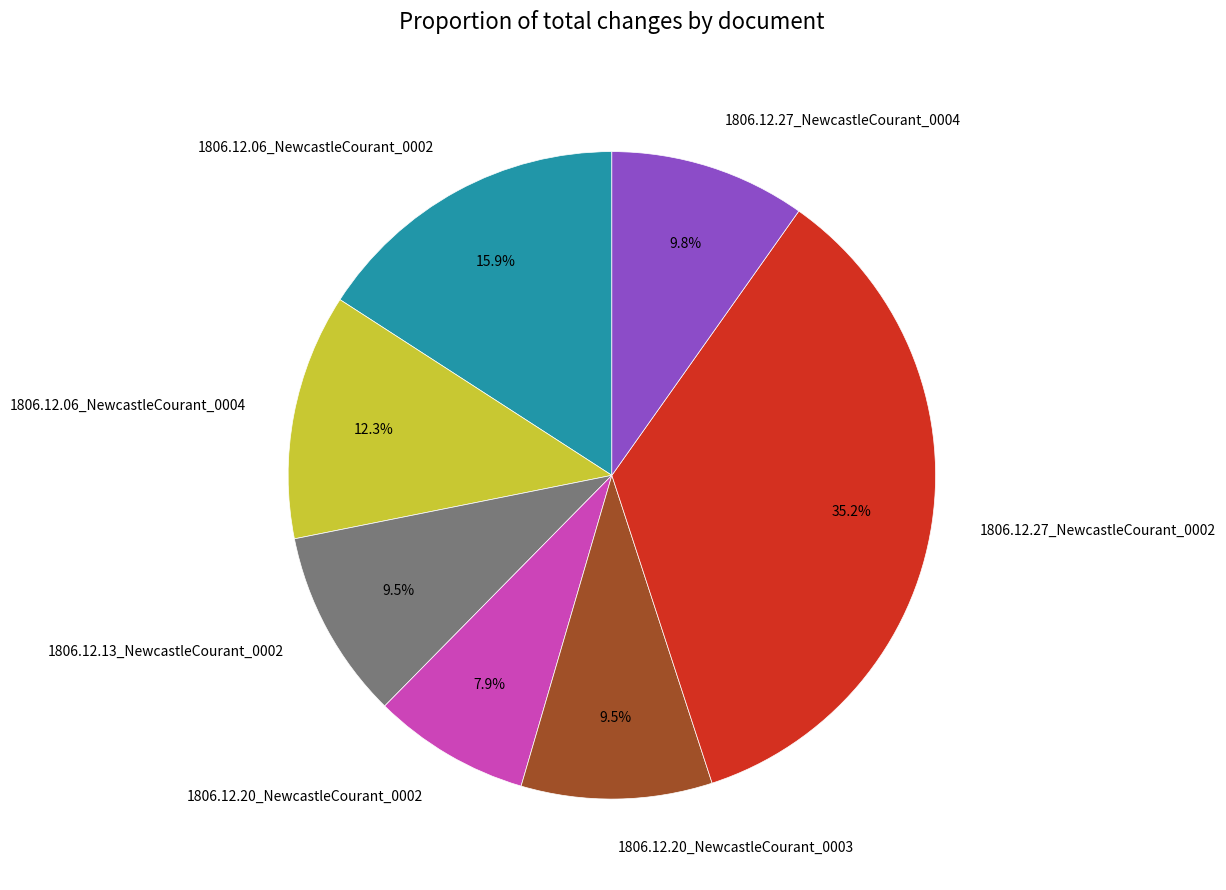

Which has a higher value, 1806.12.27_NewcastleCourant_0004 or 1806.12.06_NewcastleCourant_0004?

1806.12.06_NewcastleCourant_0004